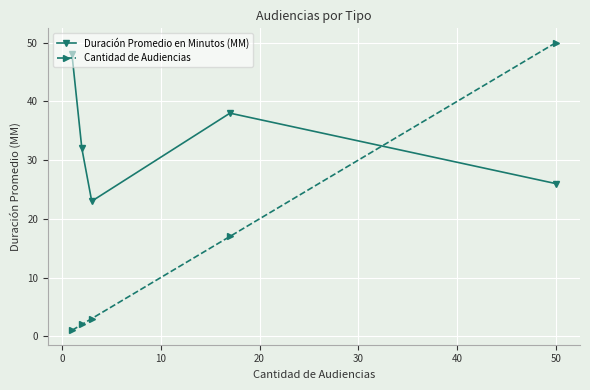

Does the chart have visible grid lines?

Yes